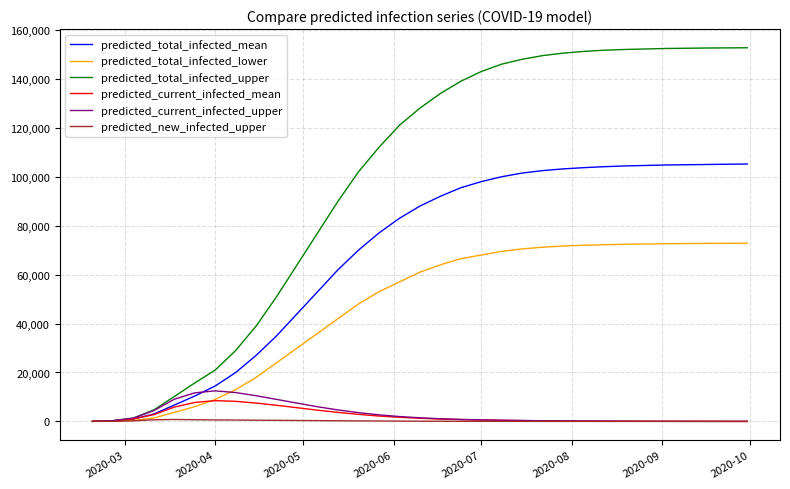

Which series has the largest total across all categories?

predicted_total_infected_upper